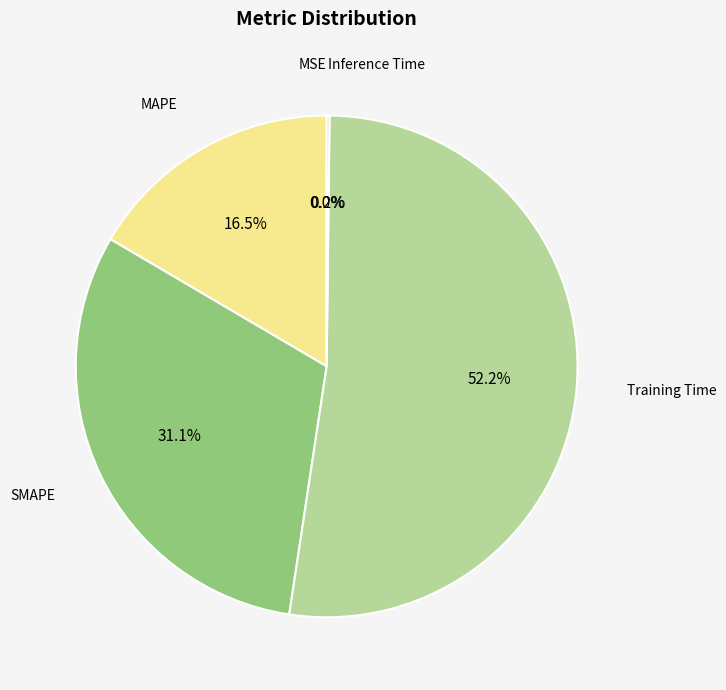

What percentage do MAPE and Training Time together represent?

68.7%